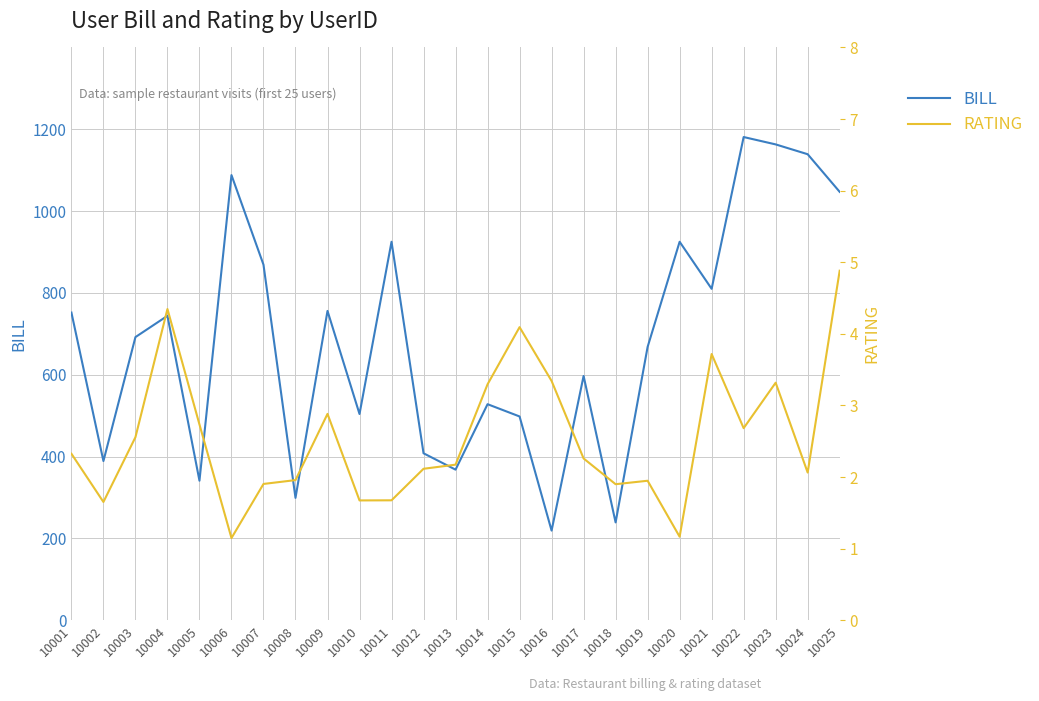

At which label does RATING reach its minimum?

10006